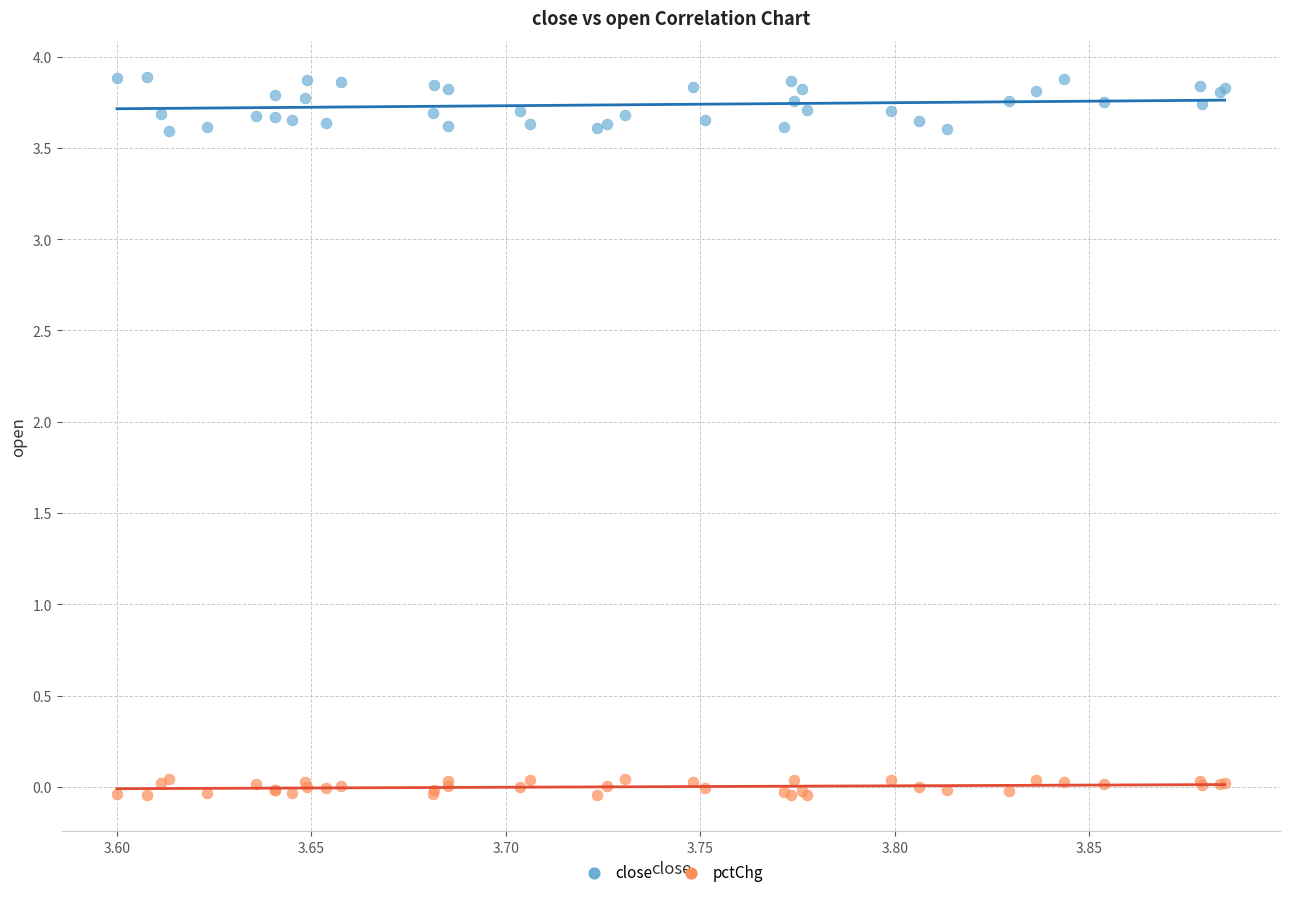

Which series has the largest Y range (max minus min)?

close